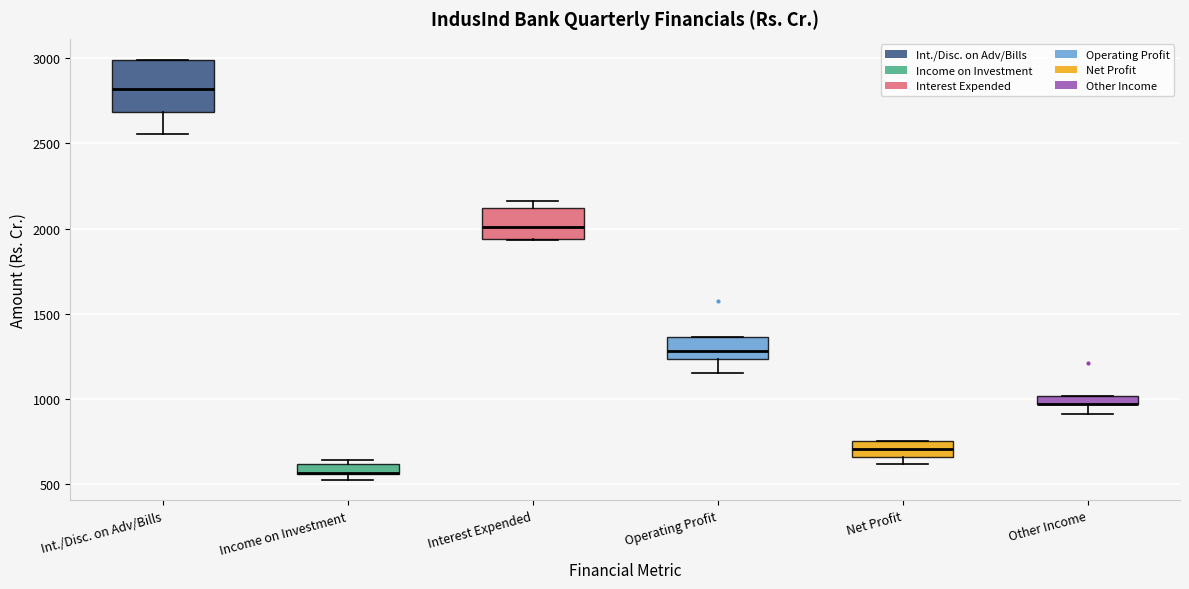

Where does the lower whisker of the box for Operating Profit end on the y-axis? The values are not printed on the chart, so give them approximately, as read against the axis.

1150